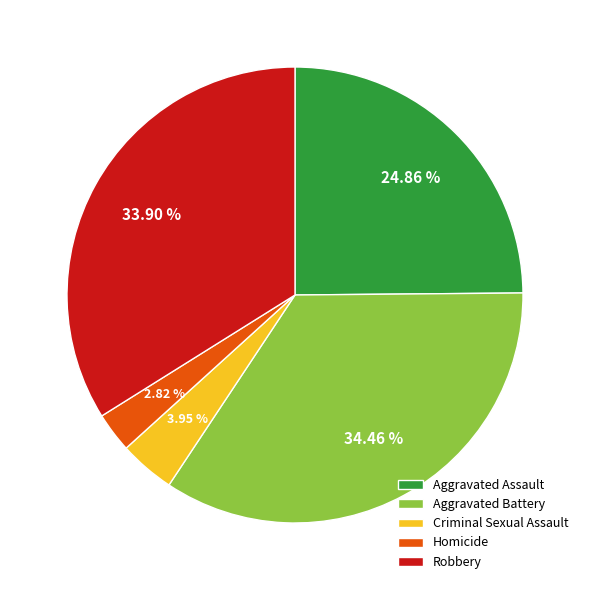

Combined, do Homicide and Aggravated Battery account for over 50%?

No